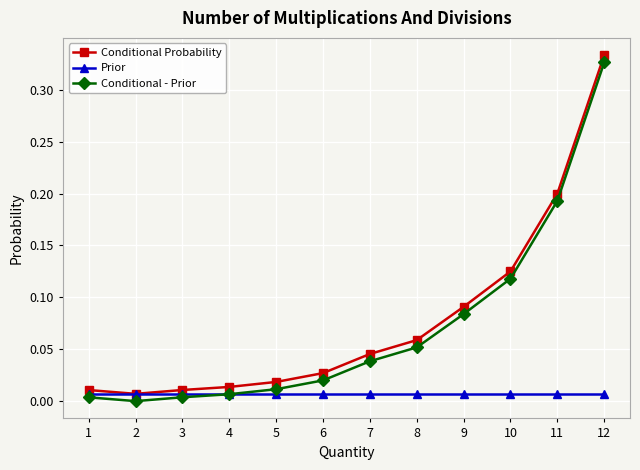

At which category is the sum across all series the highest?

12